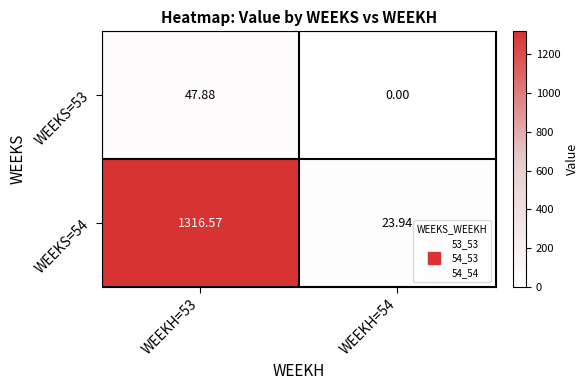

Rank the series by their average value, from lowest to highest.

WEEKS=53, WEEKS=54